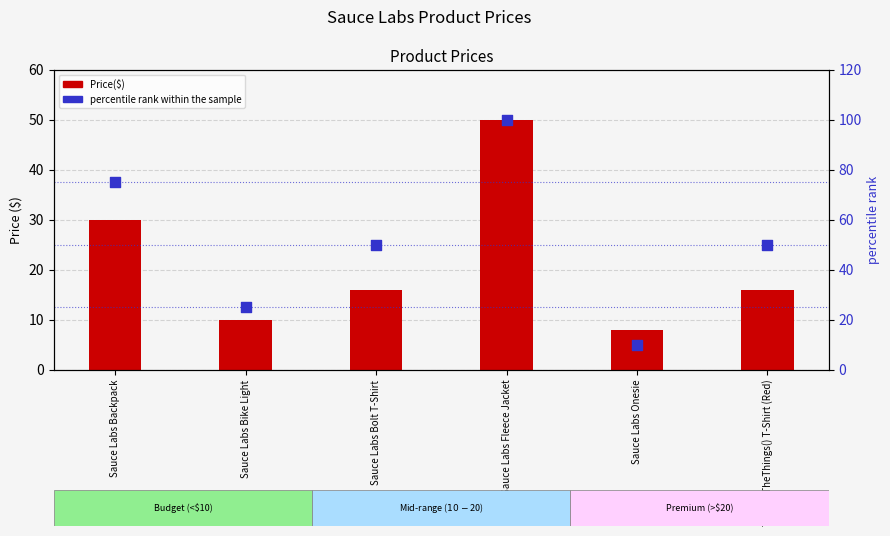

Which series has the largest Y range (max minus min)?

percentile rank within the sample